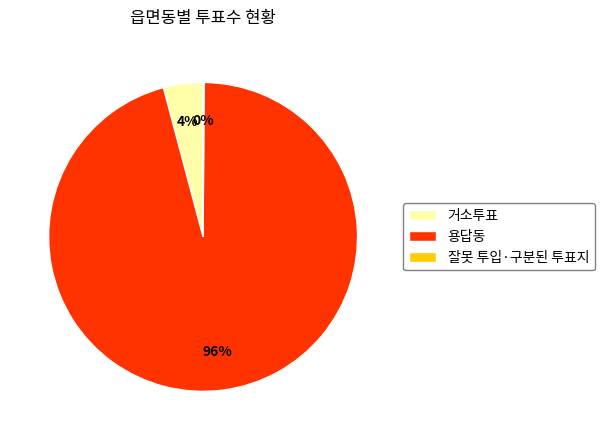

To the nearest percent, what is the average slice percentage?

33%